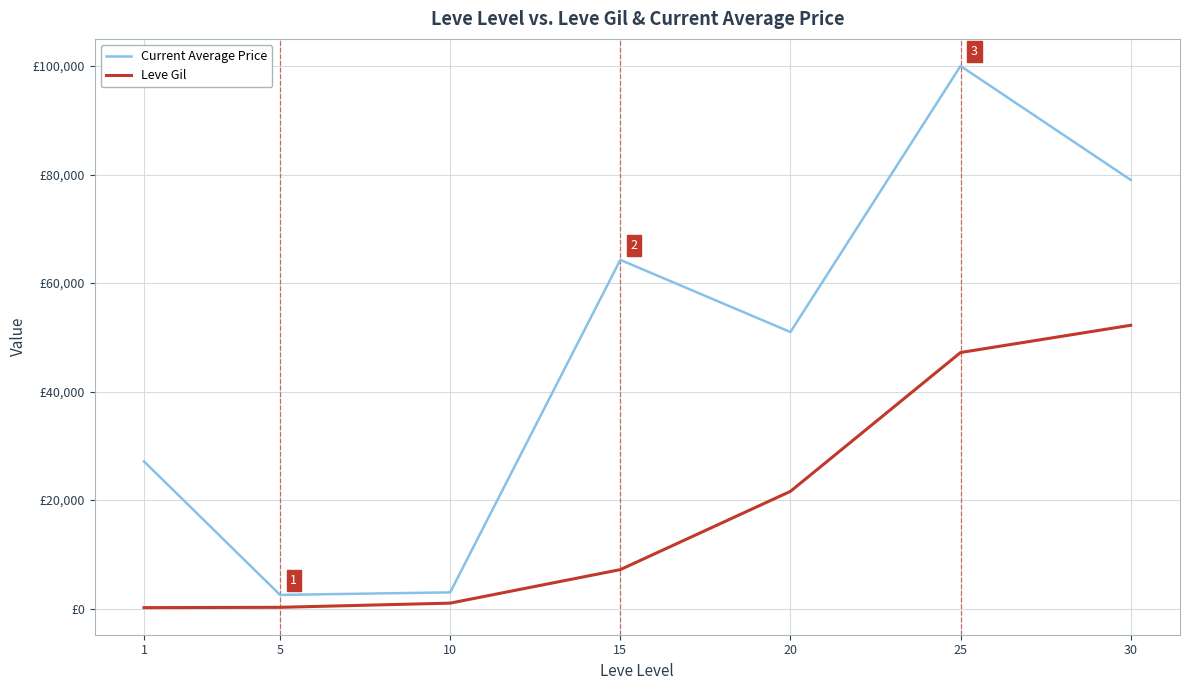

Reading left to right, what are all the values shown in this chart?

Current Average Price: 27128.0	2507.0	2975.0	64277.3	50973.8	100029.0	79026.5
Leve Gil: 160.0	220.0	990.0	7170.0	21600.0	47200.0	52220.0